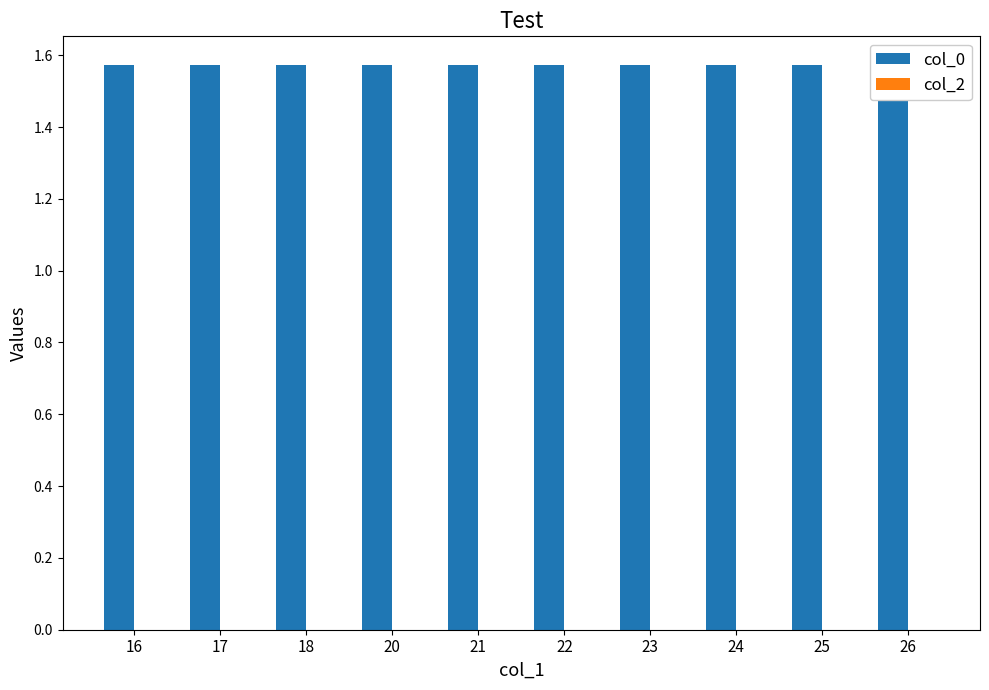

The col_0 series shows 1.6 at 20. True or false?

True